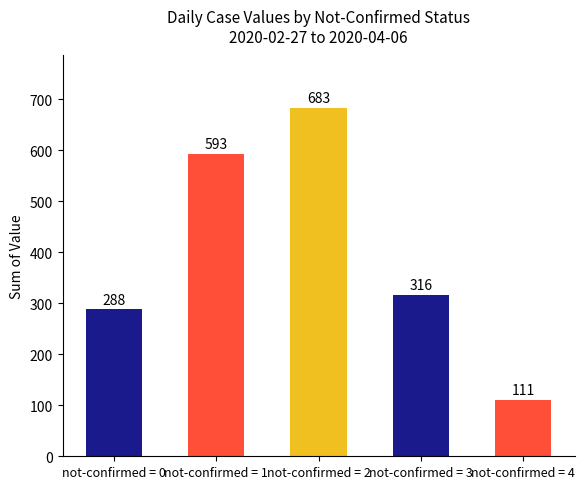

What is the greatest value displayed?

683